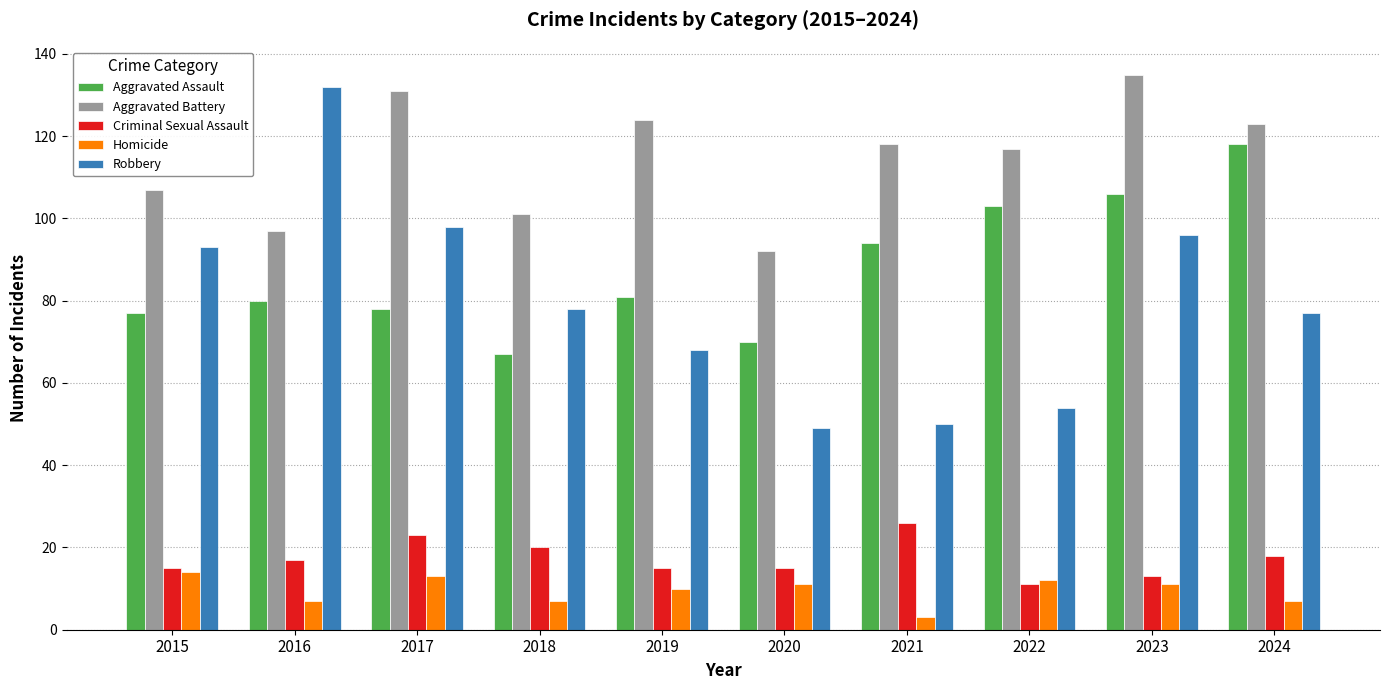

What is the approximate value of Aggravated Battery at 2023?

135